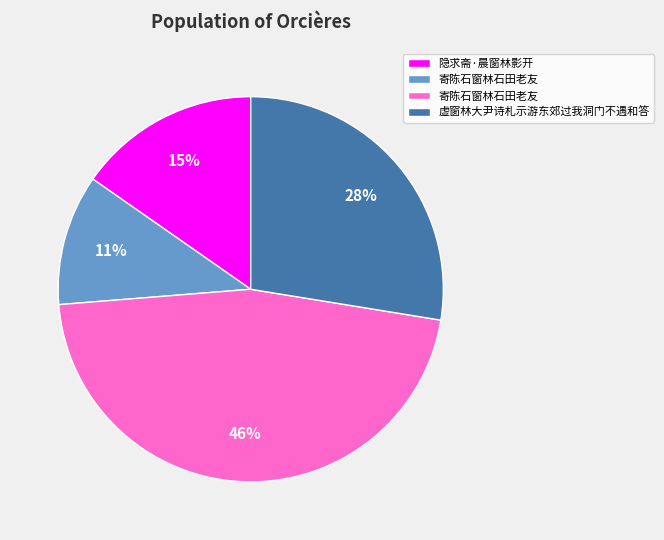

How many segments does this pie chart have?

4